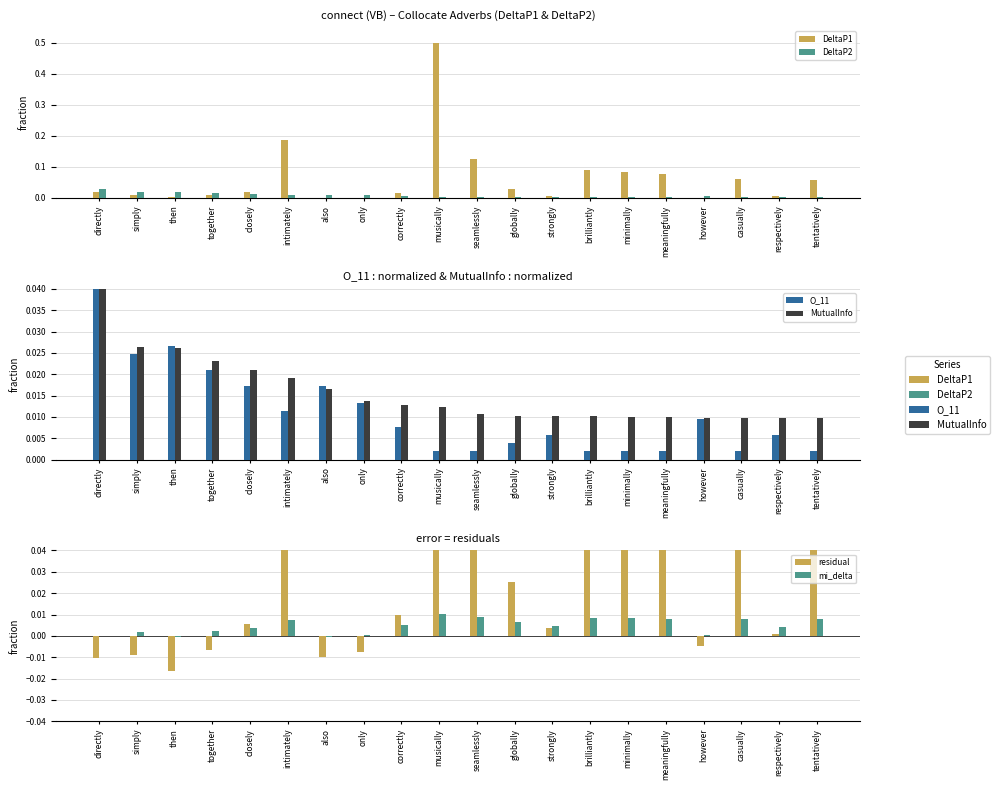

Which has a higher value, only or then?

then